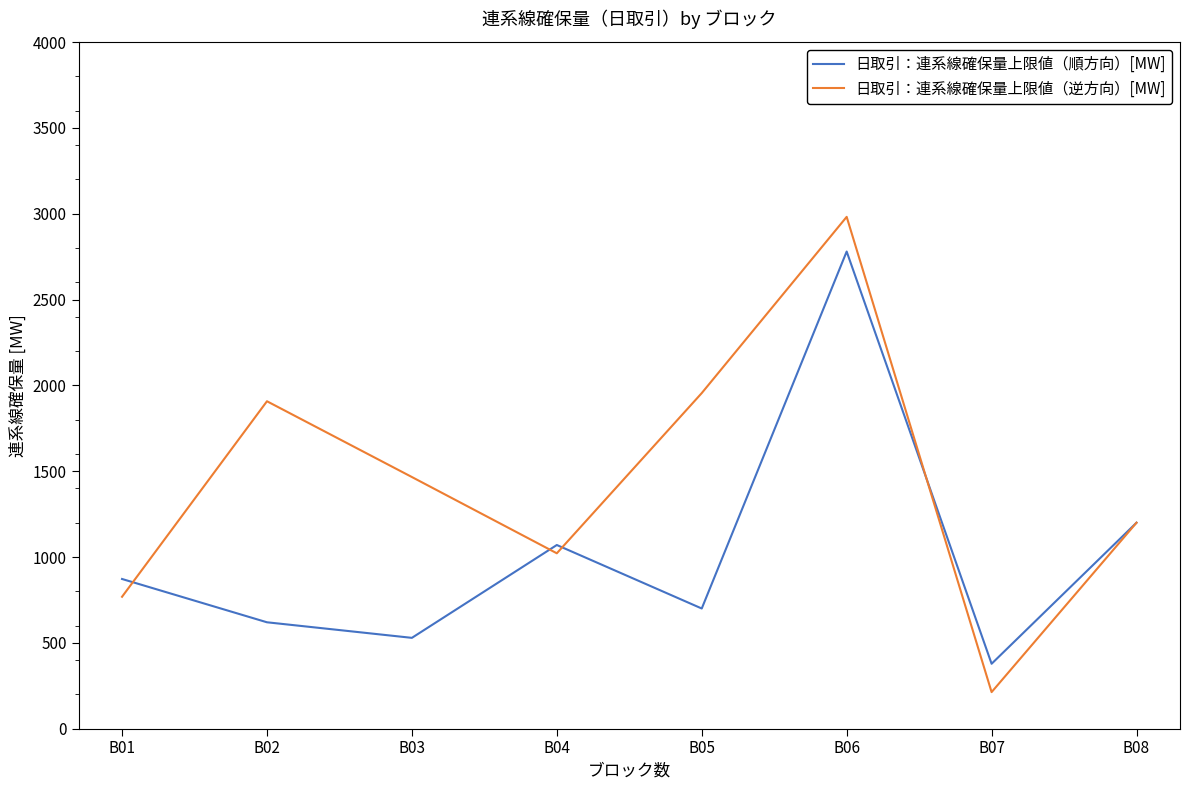

Rank the categories by 日取引：連系線確保量上限値（順方向）[MW] value from highest to lowest.

B06, B08, B04, B01, B05, B02, B03, B07